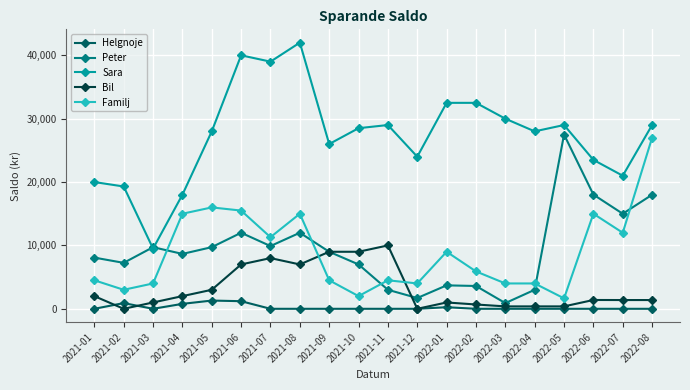

Where is the first local minimum for Peter?

2021-02